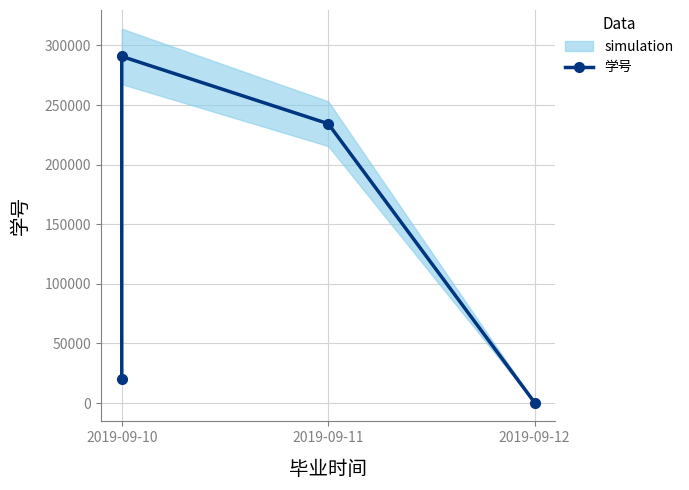

Reading right to left, extract all data points from this chart.

324	234324	290749	20198